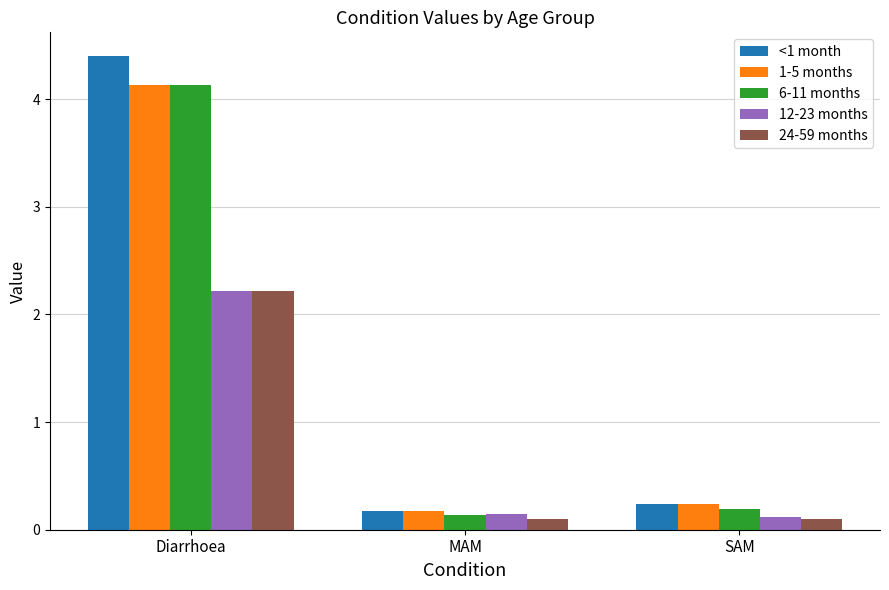

What is the label of the 2nd bar from the left?

MAM